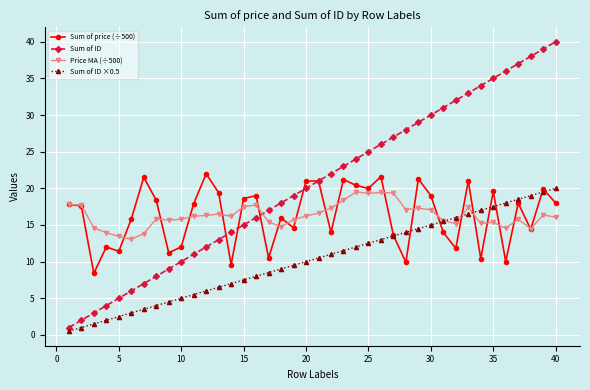

Which series has the largest total across all categories?

Sum of ID